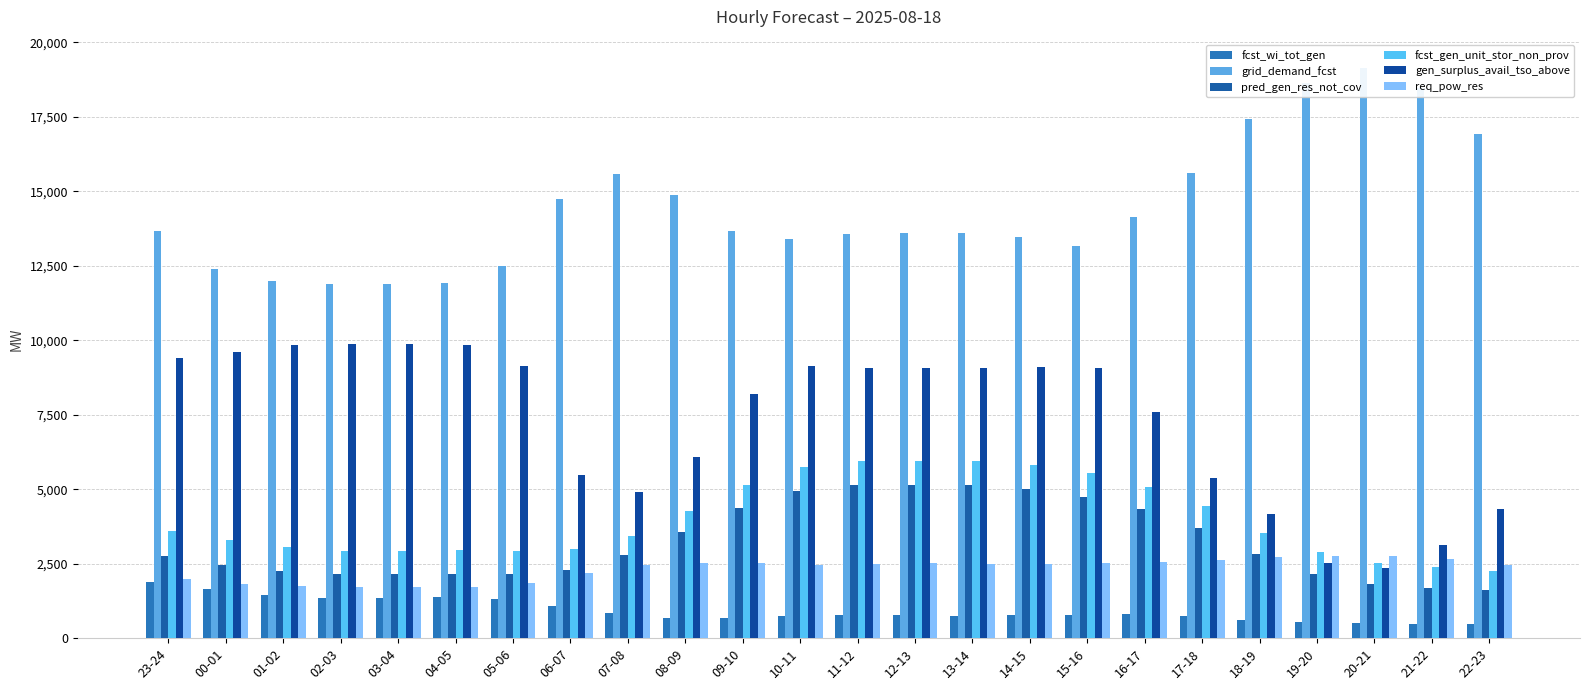

What is the difference between the maximum and minimum values in the grid_demand_fcst series?

7245